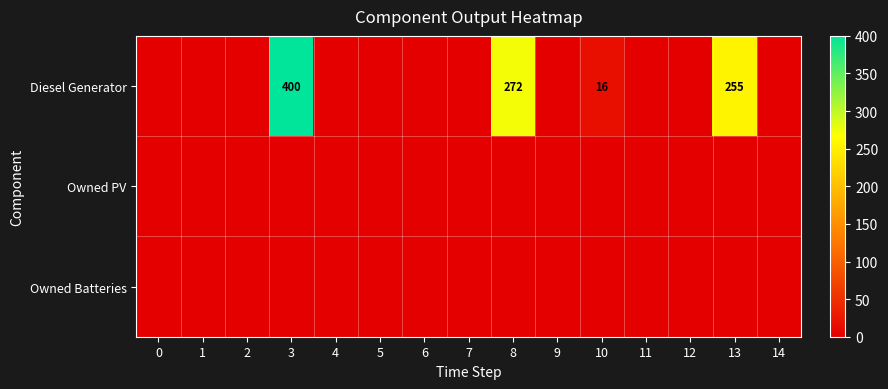

Which series has the widest spread of values?

Diesel Generator